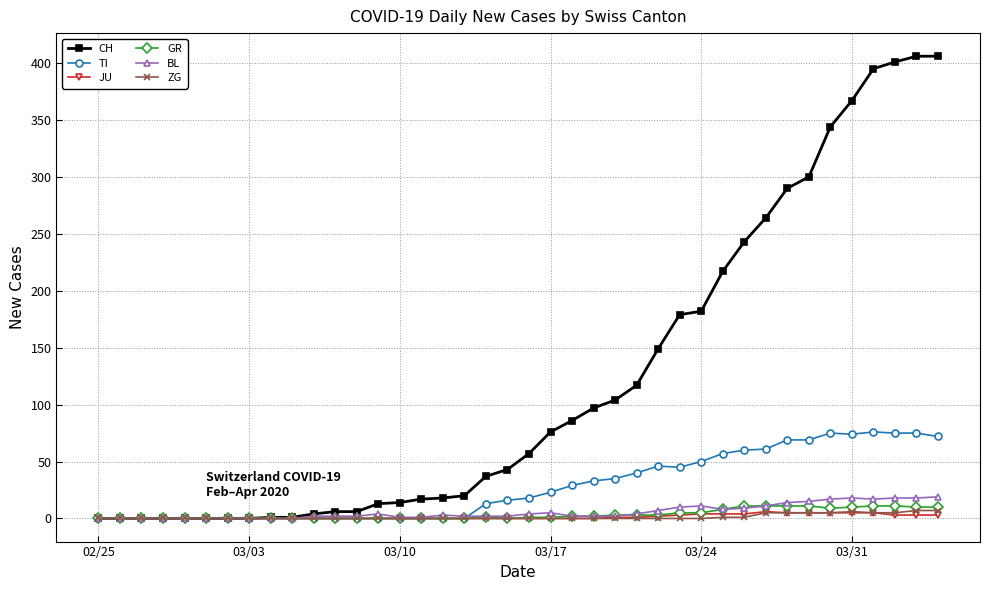

What is the greatest value displayed?

406